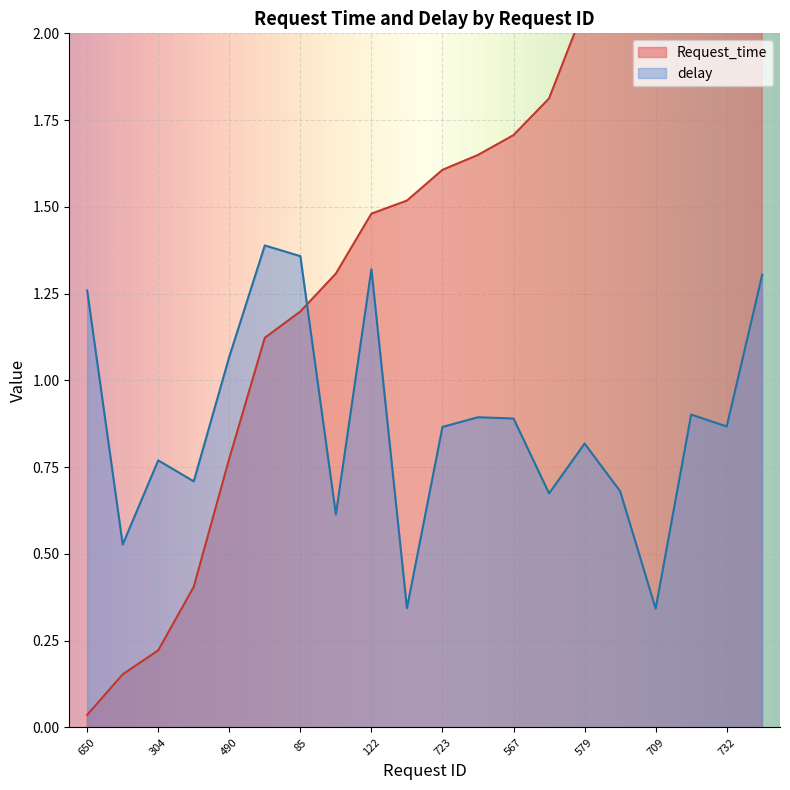

What is the label of the 11th point from the right?

139